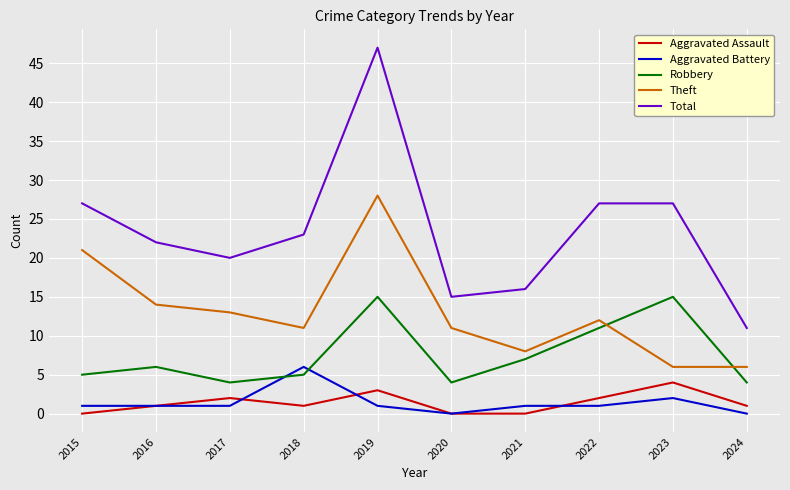

Count the Aggravated Assault values in the range 0 to 2.

8